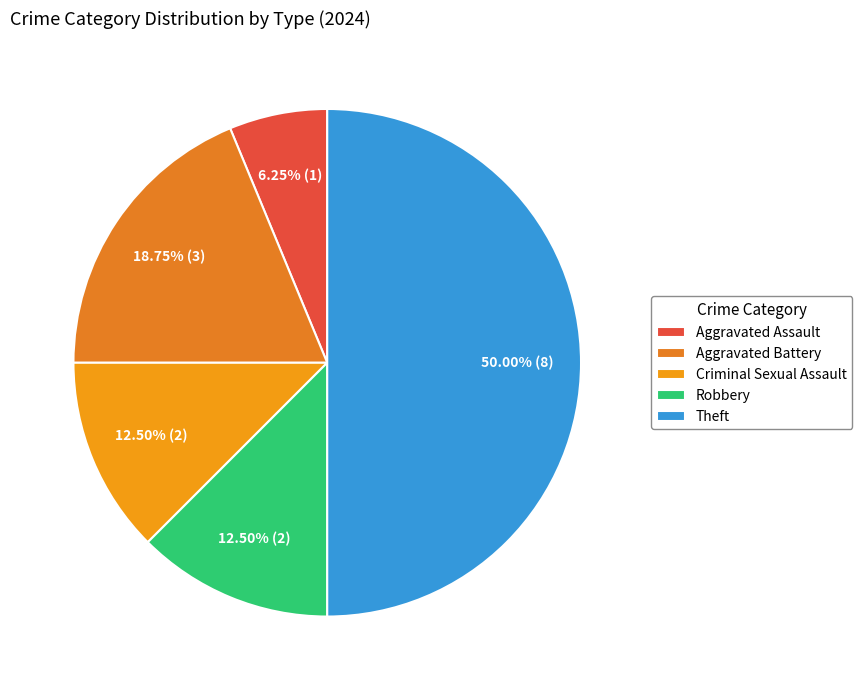

True or false: Robbery accounts for 12% of the total.

True